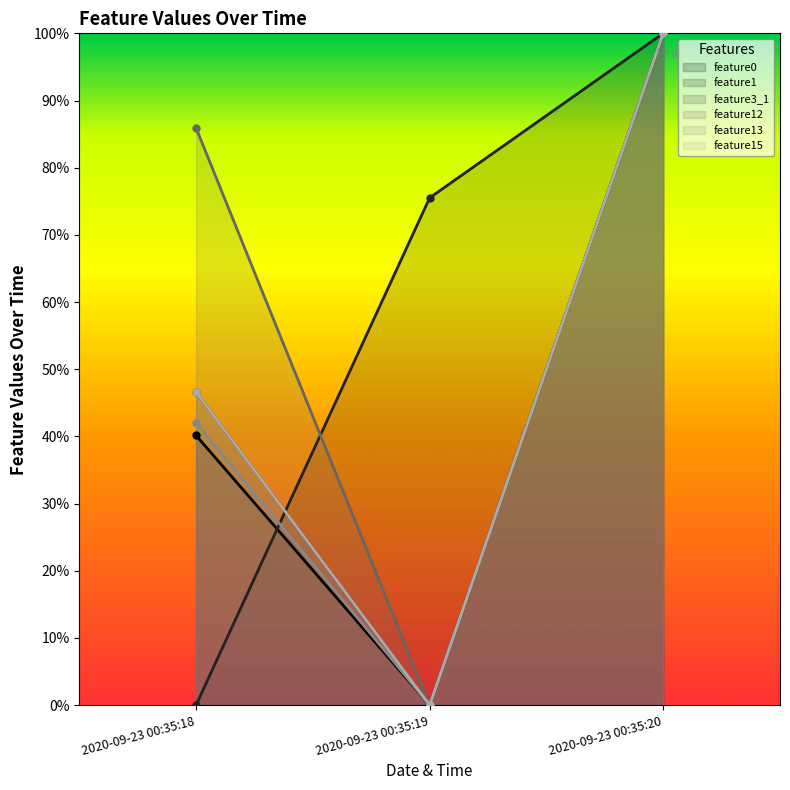

How many data points in feature12 are less than 85?

1